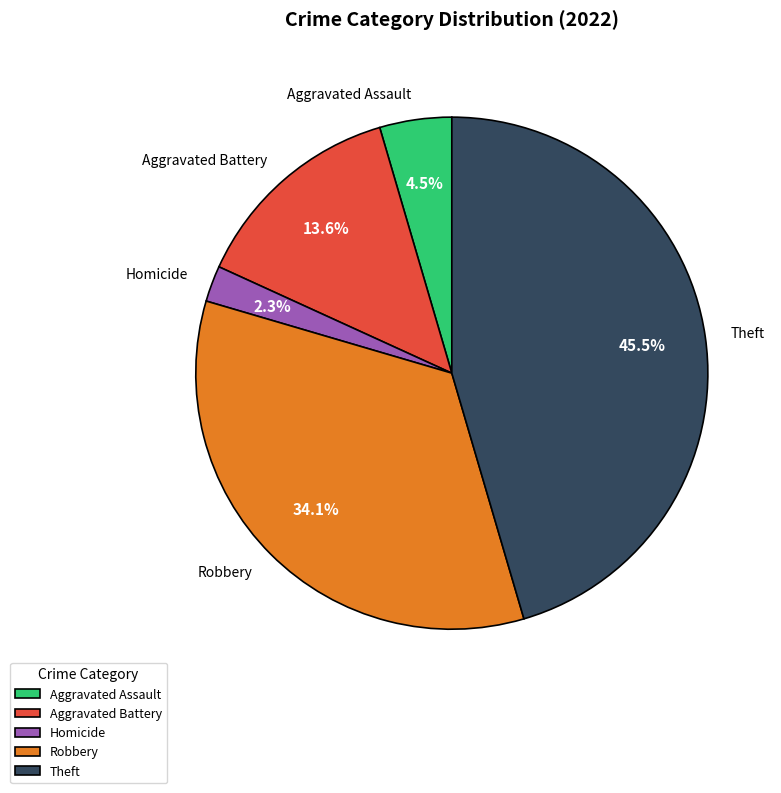

To the nearest percent, what percentage of the pie is Aggravated Battery?

14%